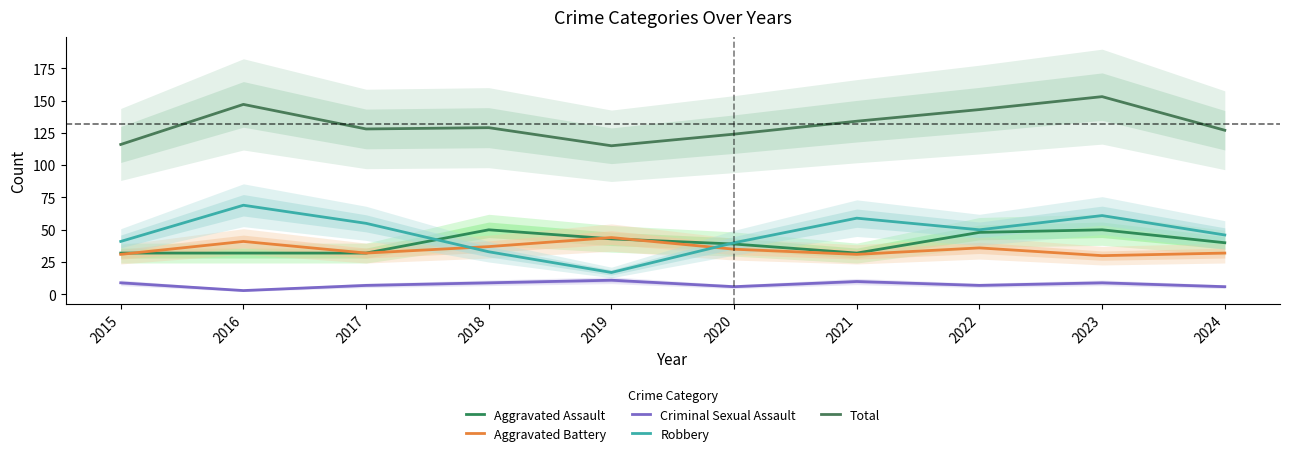

Reading left to right, list all the values displayed in this chart.

Aggravated Assault: 32	32	32	50	43	39	32	48	50	40
Aggravated Battery: 31	41	32	37	44	35	31	36	30	32
Criminal Sexual Assault: 9	3	7	9	11	6	10	7	9	6
Robbery: 41	69	55	33	17	40	59	50	61	46
Total: 116	147	128	129	115	124	134	143	153	127